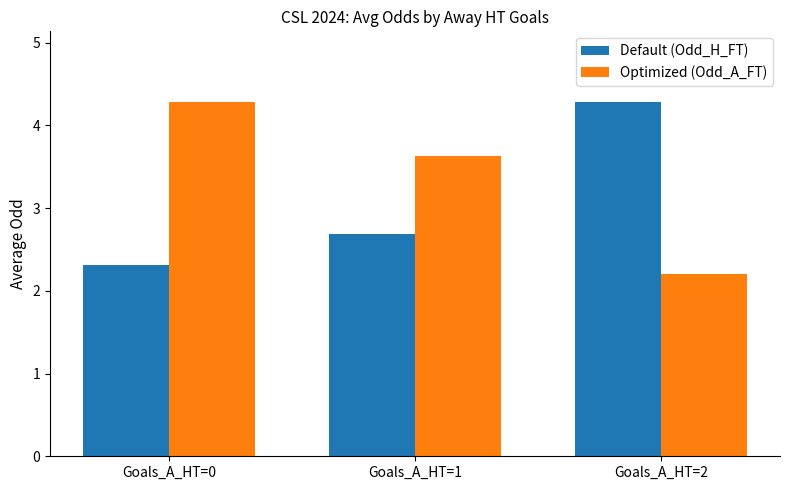

List the series in order of their overall mean, highest first.

Optimized (Odd_A_FT), Default (Odd_H_FT)